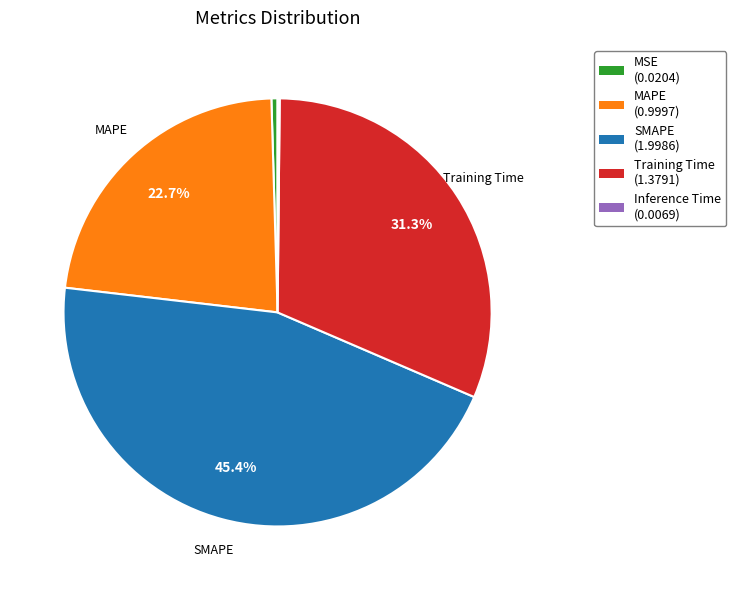

How much of the chart is everything except Training Time?

68.7%